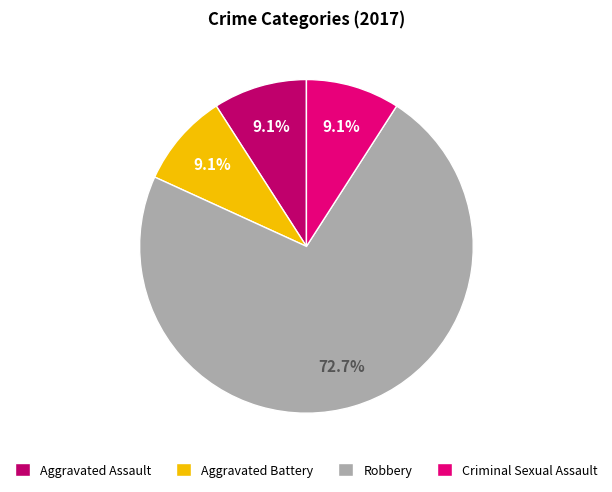

To the nearest percent, what is the difference between the largest and smallest slice percentages?

64%